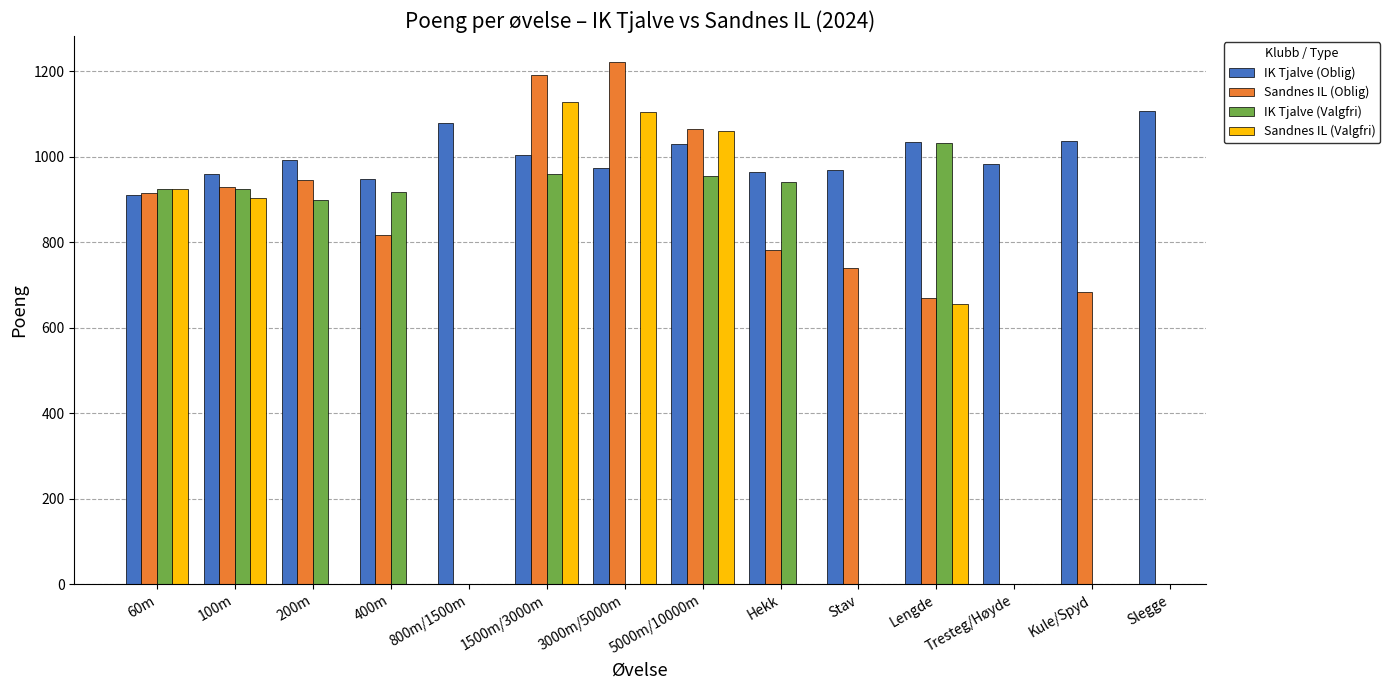

How many groups of bars are there?

14